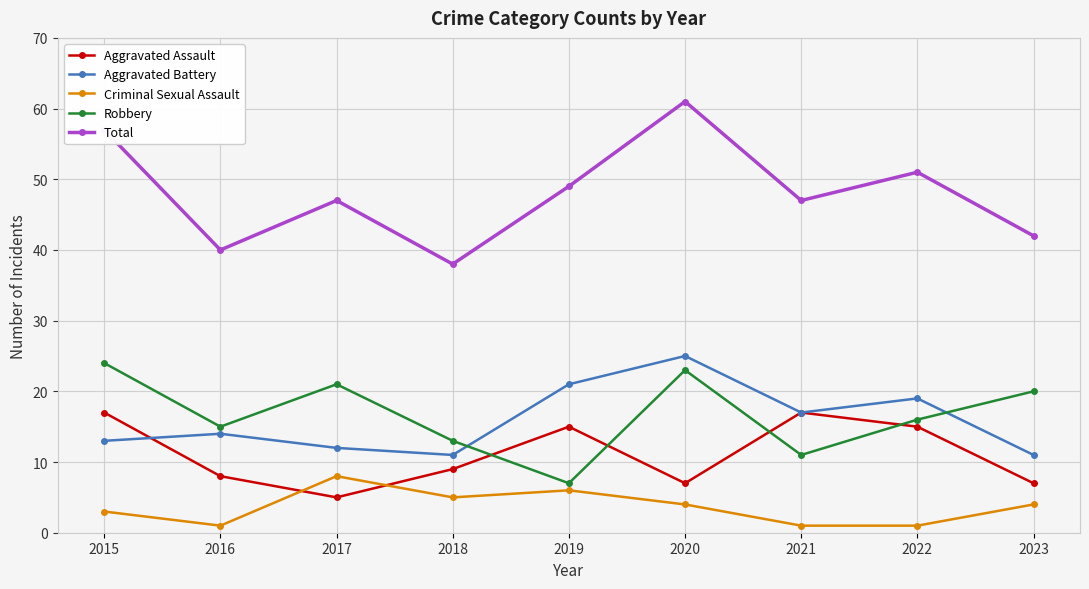

Reading right to left, what are all the values shown in this chart?

Aggravated Assault: 7	15	17	7	15	9	5	8	17
Aggravated Battery: 11	19	17	25	21	11	12	14	13
Criminal Sexual Assault: 4	1	1	4	6	5	8	1	3
Robbery: 20	16	11	23	7	13	21	15	24
Total: 42	51	47	61	49	38	47	40	57